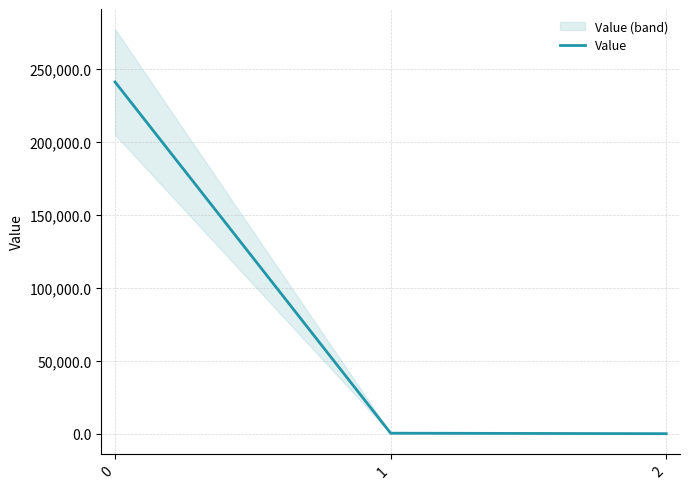

The chart shows a value of 0.3 at 2. True or false?

False